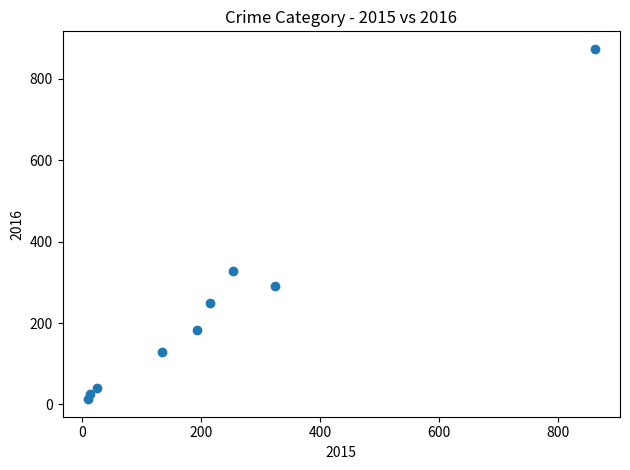

What Y value in the scatter plot is closest to 443?

329